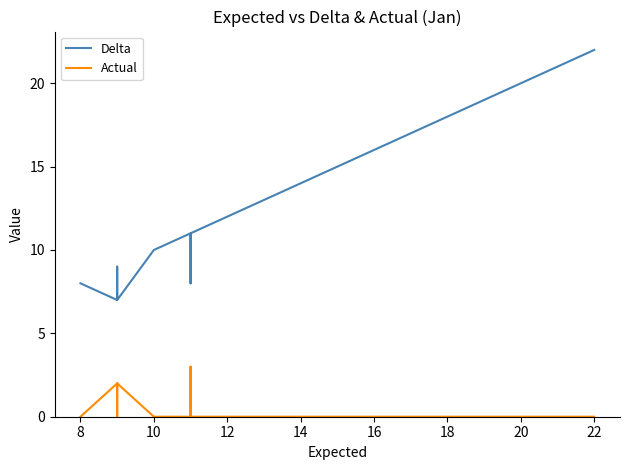

How many distinct data groups are displayed?

2